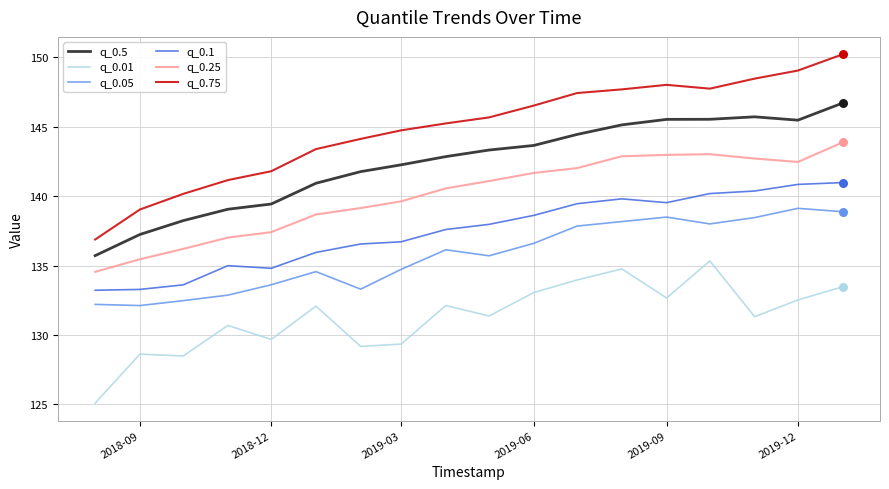

Which series has the largest total across all categories?

q_0.75